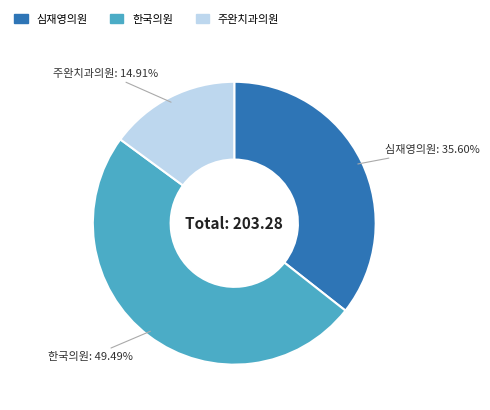

Is there any slice that represents more than half of the pie?

No